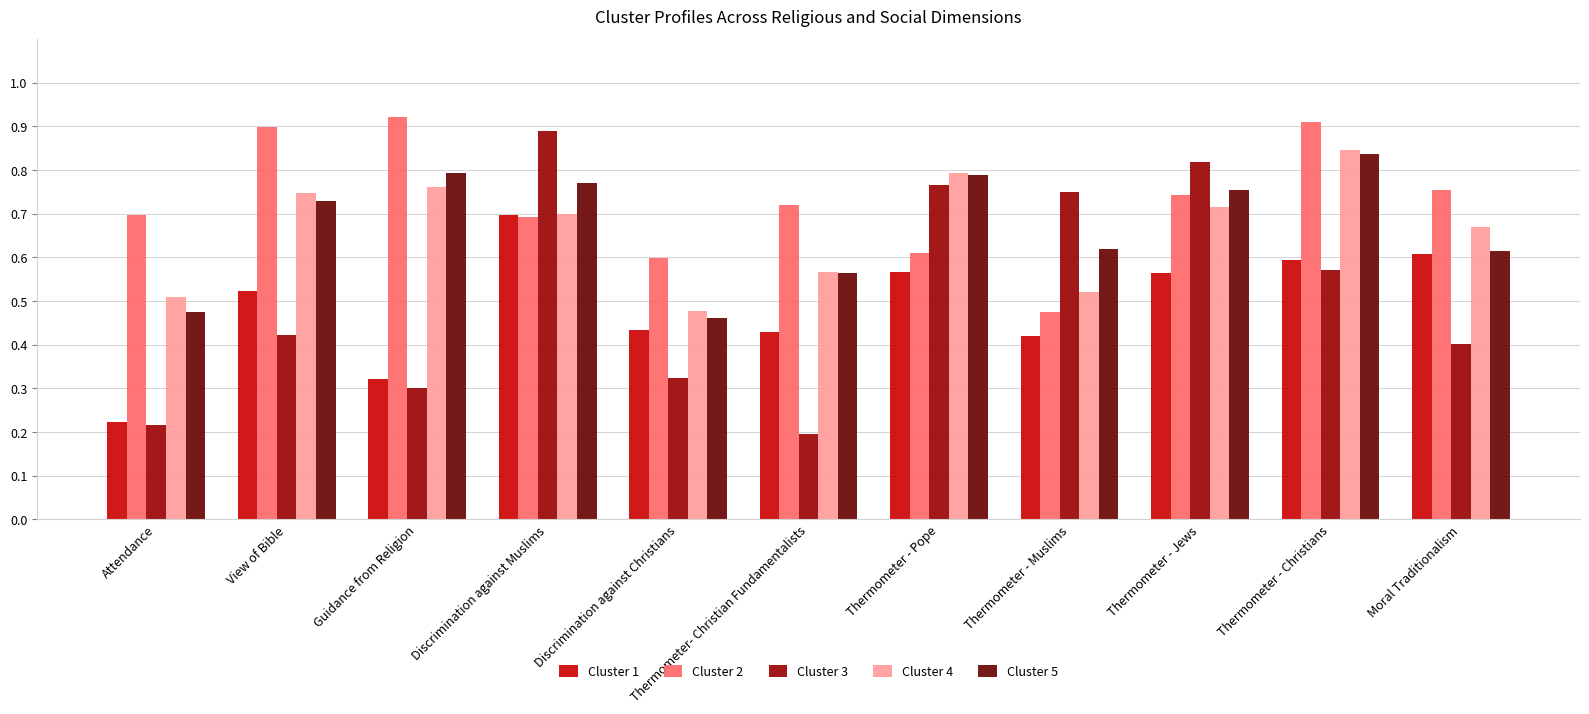

Where is Cluster 3 nearest to the value 0?

Thermometer- Christian Fundamentalists